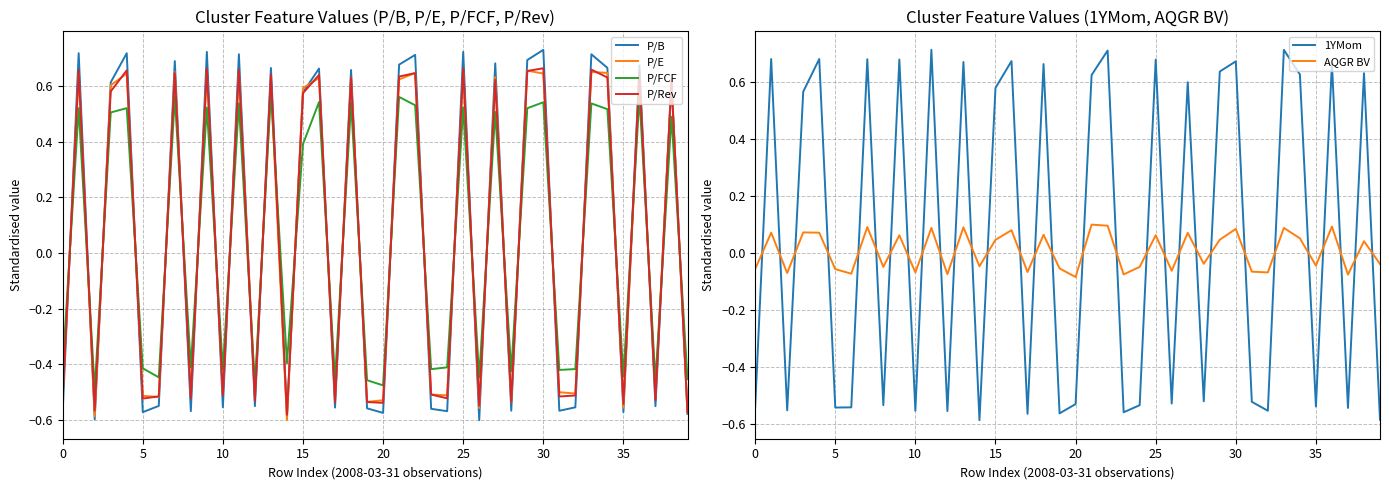

What are all the series names shown in the legend?

P/B, P/E, P/FCF, P/Rev, 1YMom, AQGR BV